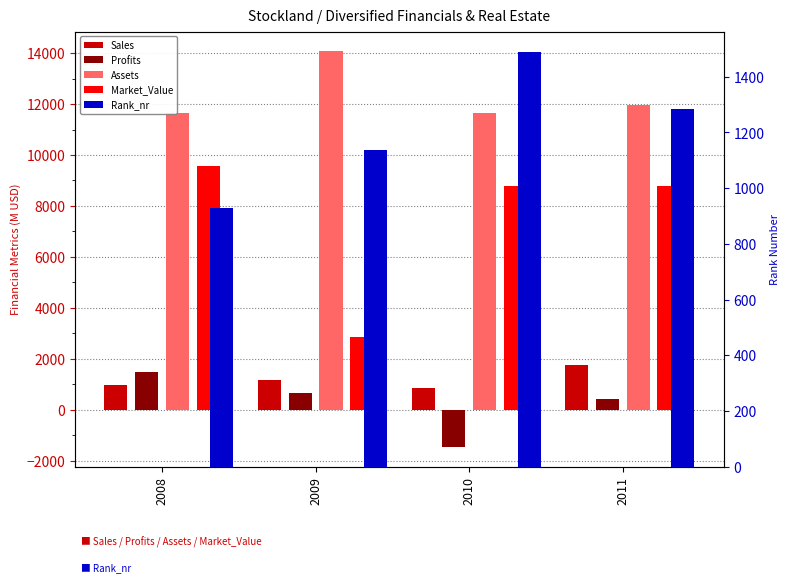

How many data points does each series have?

4